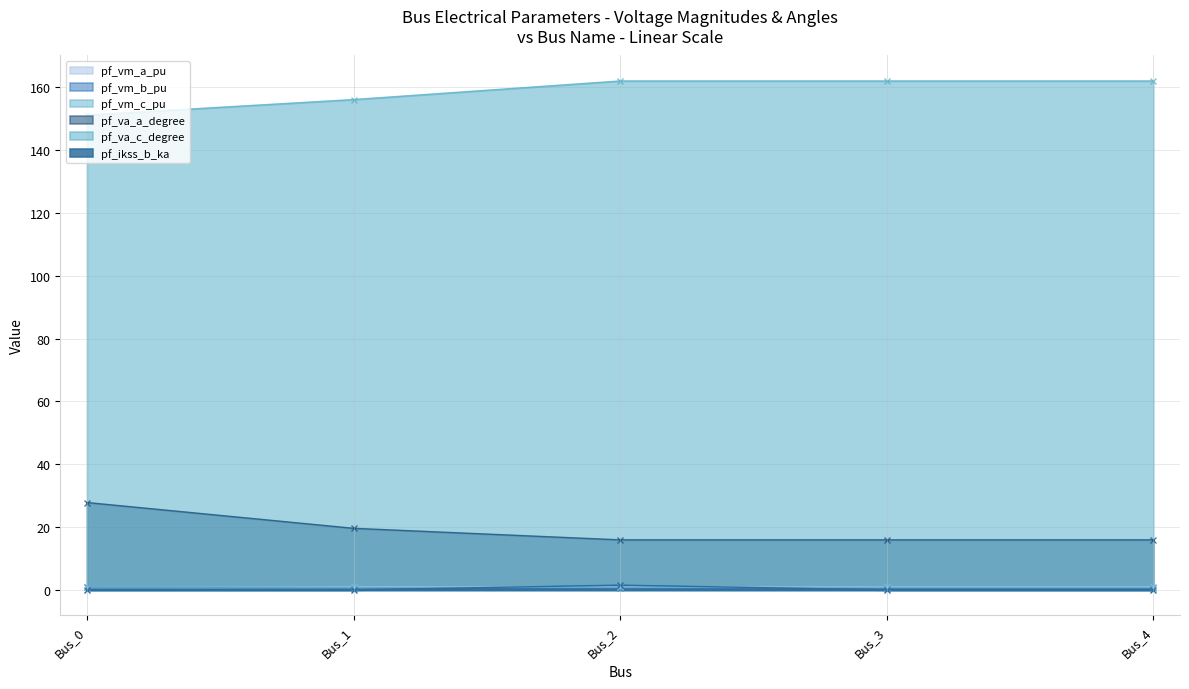

At which category is the sum across all series the highest?

Bus_0